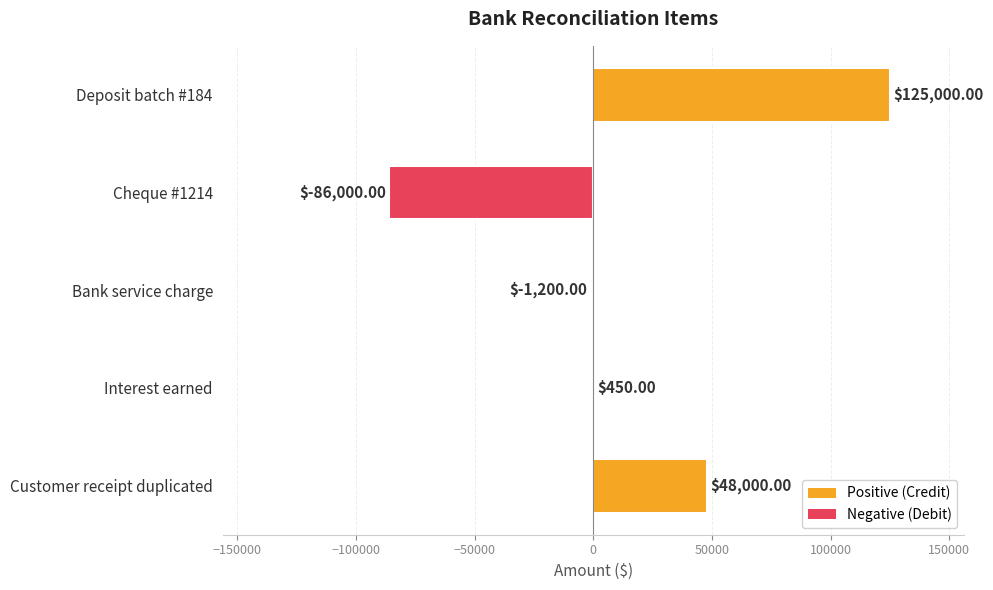

At which label is the value closest to 19500?

Interest earned